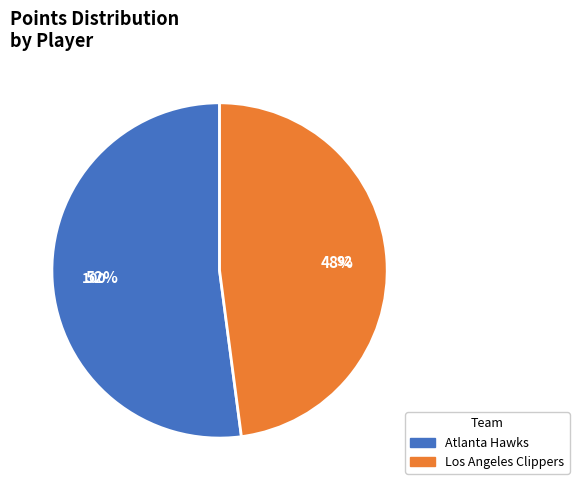

Which has a higher value, Atlanta Hawks or Los Angeles Clippers?

Atlanta Hawks